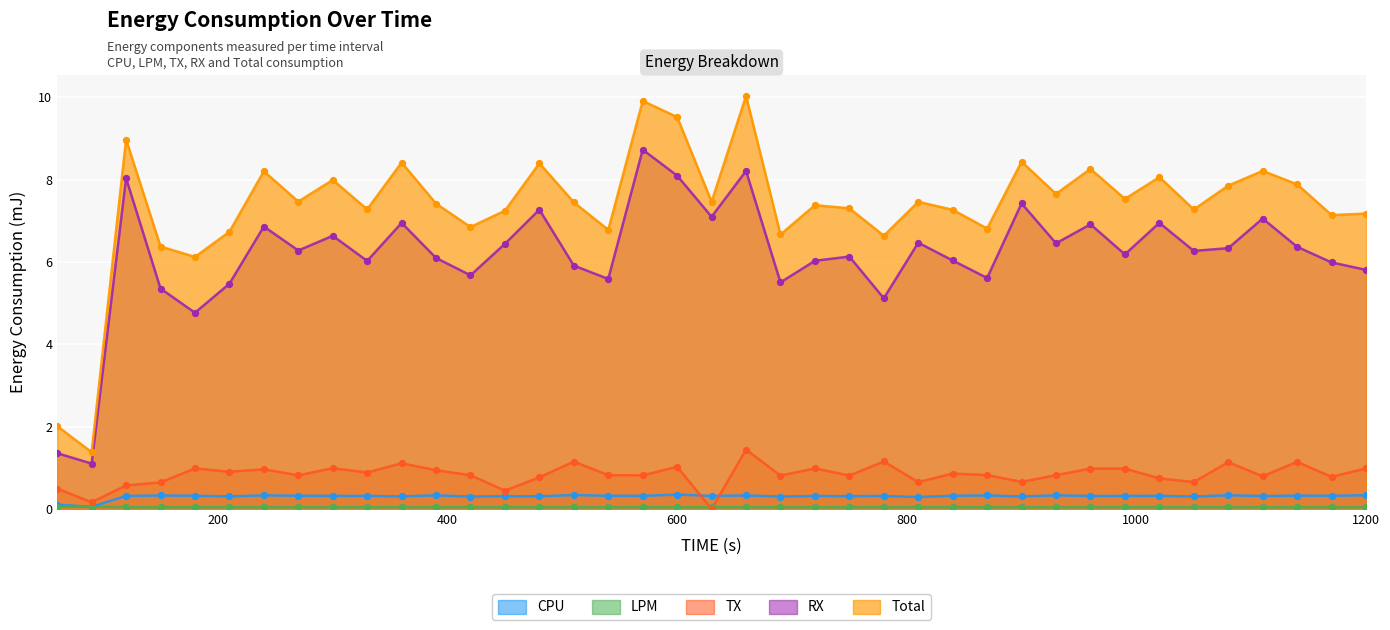

Which series has the widest spread of Y values?

Total